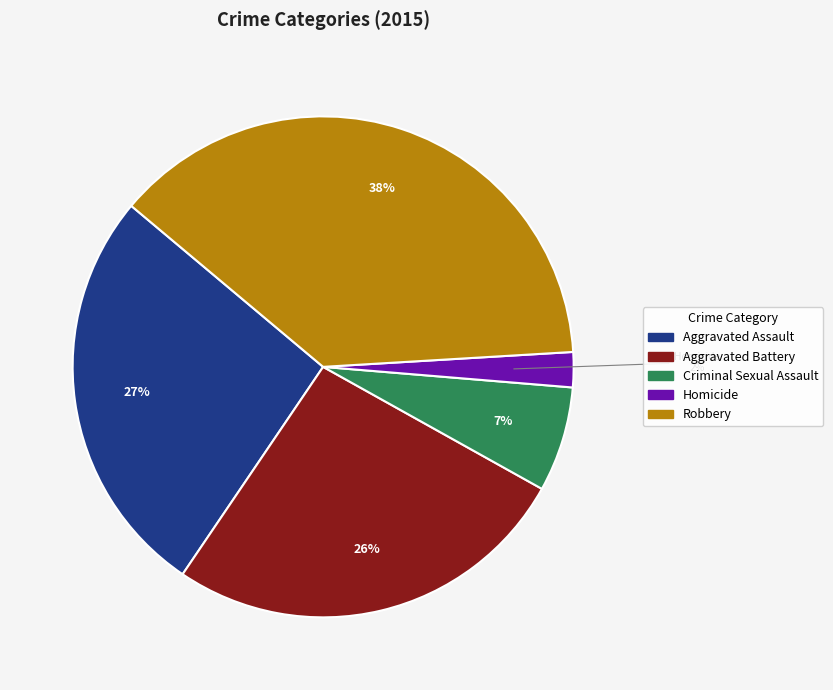

How many segments does this pie chart have?

5